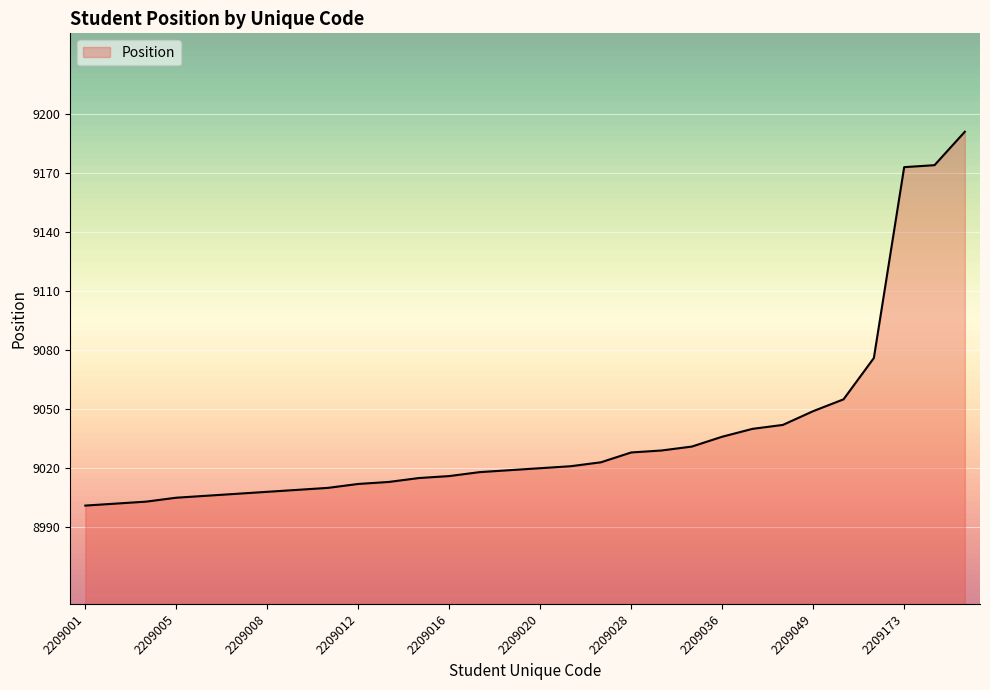

What is the sum of all values?

271132